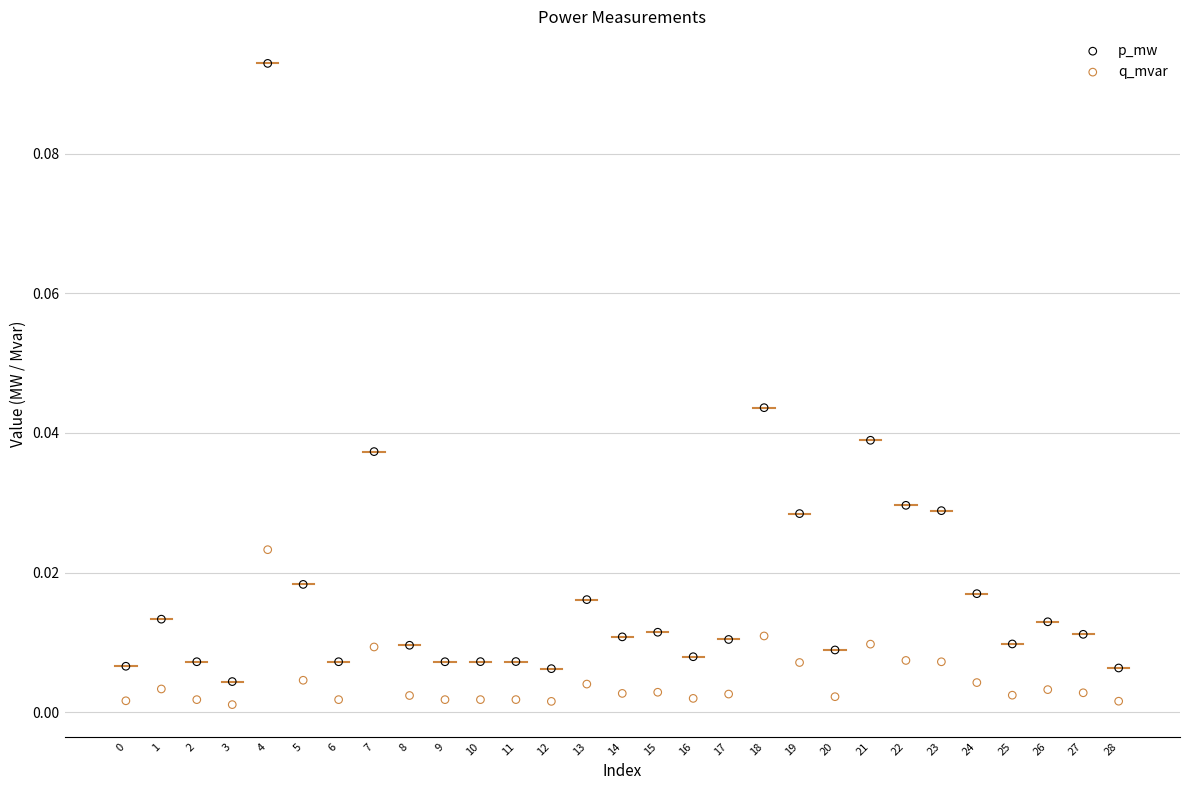

Which series has the largest Y range (max minus min)?

p_mw